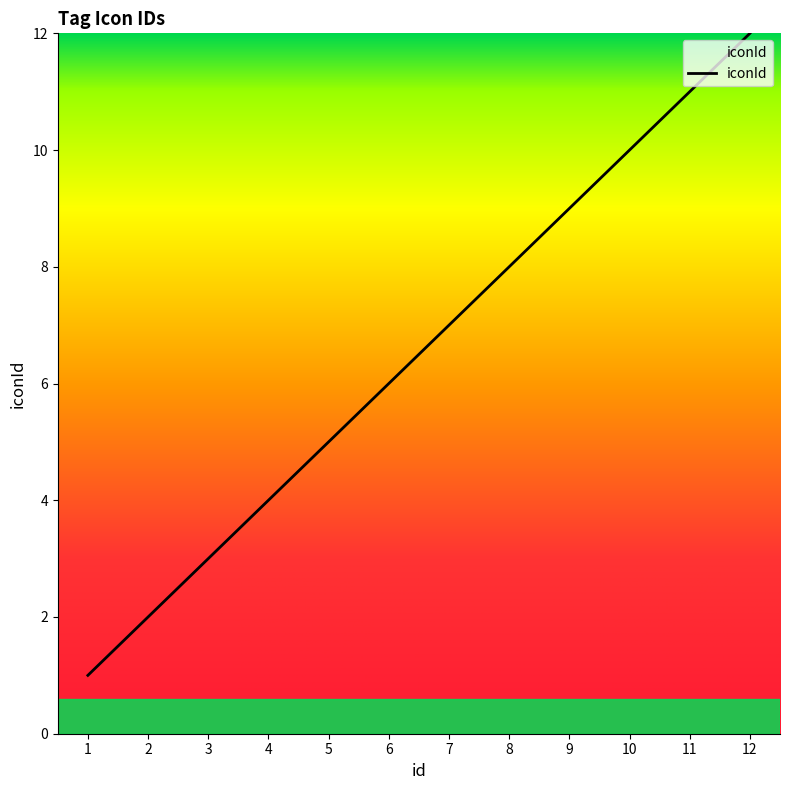

Does the chart display data point markers on the line(s)?

No